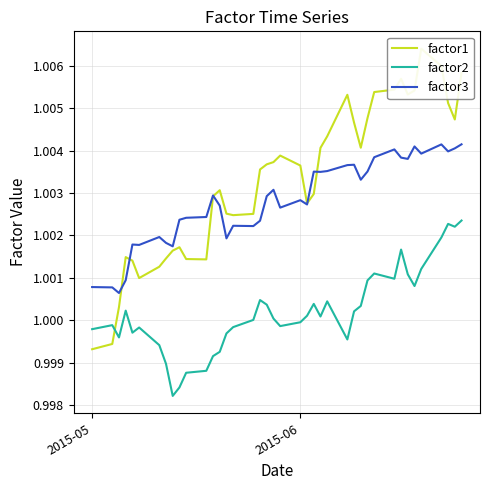

Does the chart have visible grid lines?

Yes